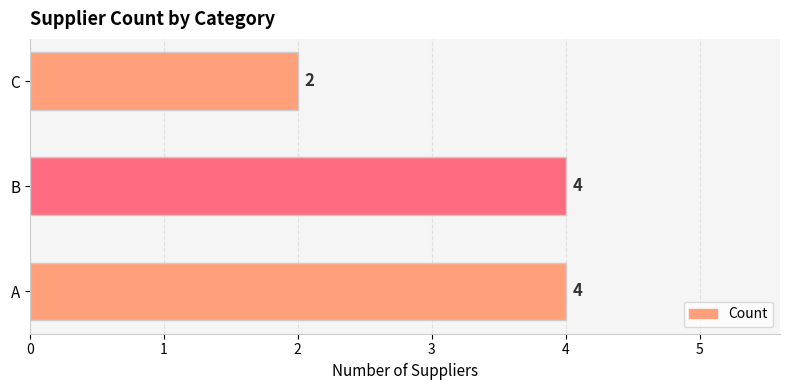

Read the value at A.

4